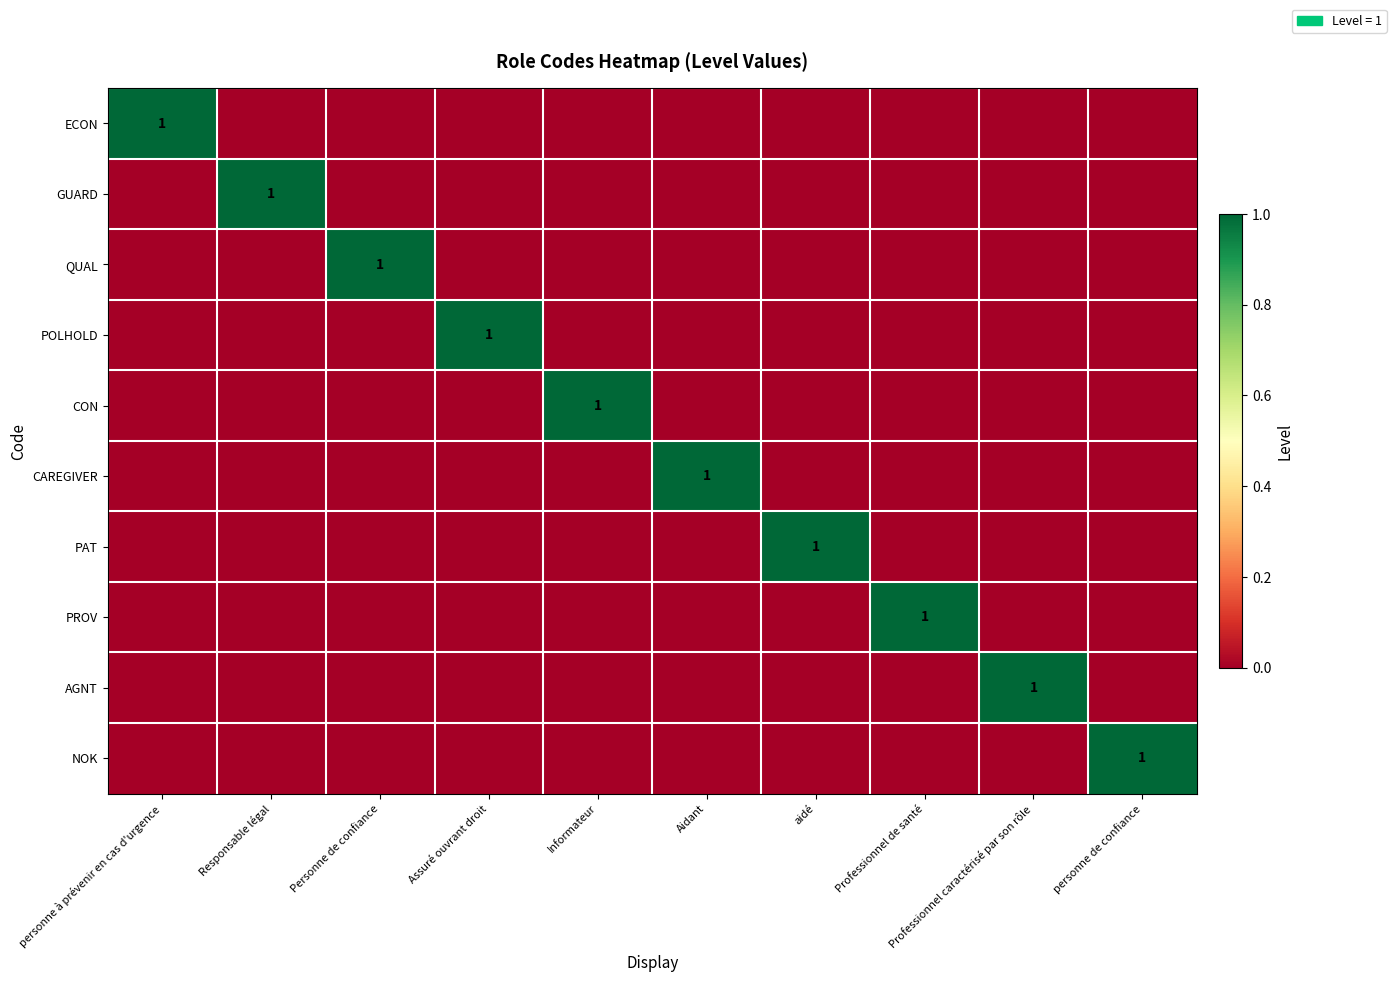

At how many categories does at least one series exceed 0?

10